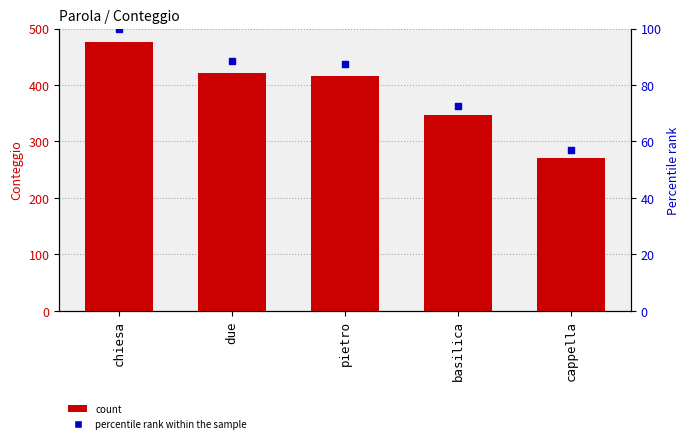

Which series contains the highest Y value?

Conteggio